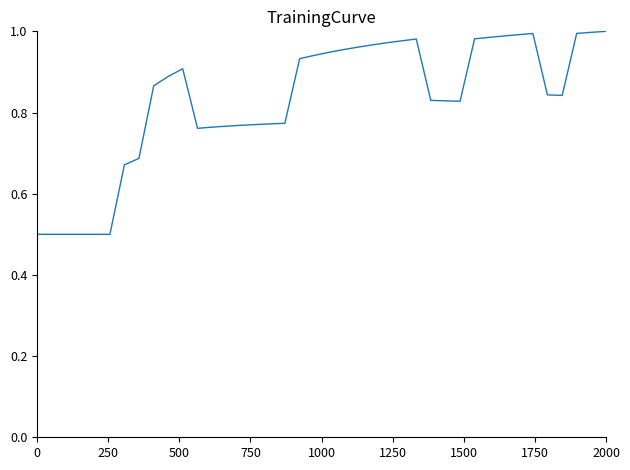

What is the difference between the maximum and minimum values?

0.5